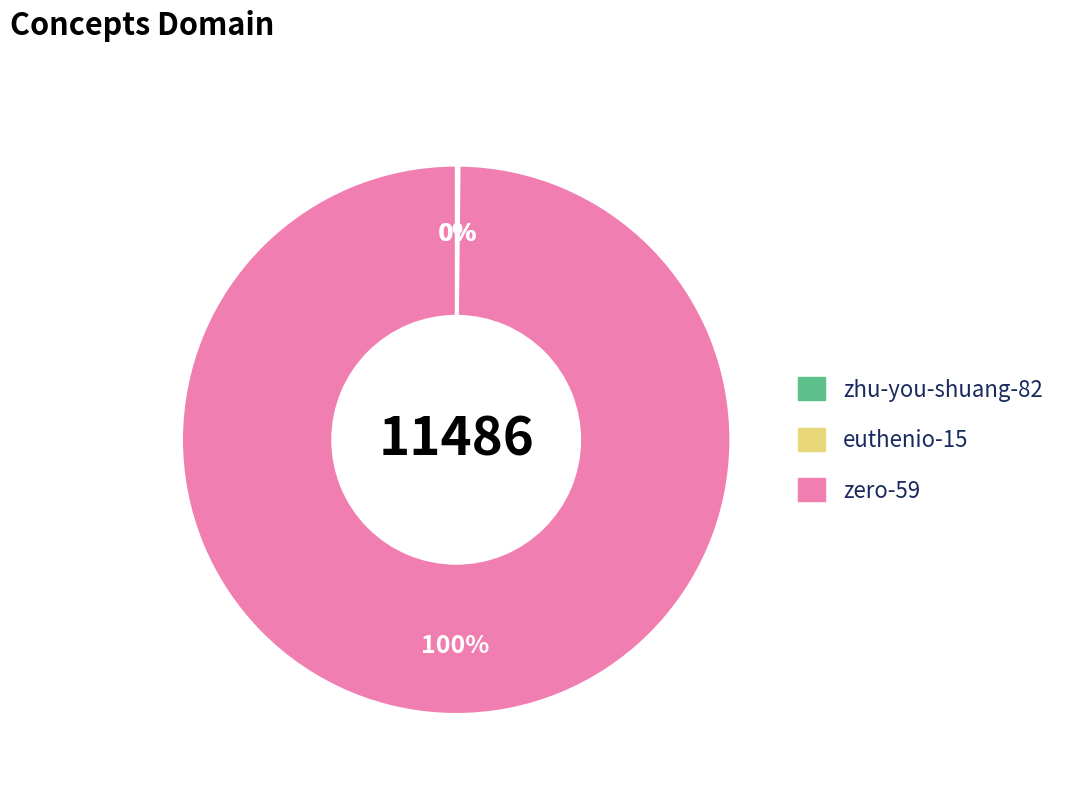

Does any single category account for the majority?

Yes